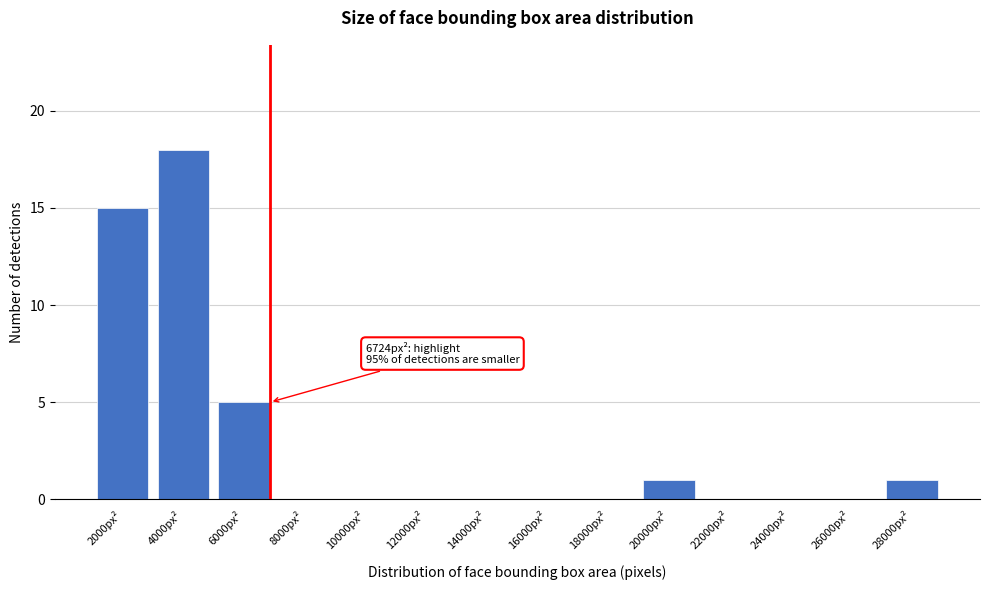

Reading left to right, extract all data points from this chart.

2000px²=15	4000px²=18	6000px²=5	8000px²=0	10000px²=0	12000px²=0	14000px²=0	16000px²=0	18000px²=0	20000px²=1	22000px²=0	24000px²=0	26000px²=0	28000px²=1